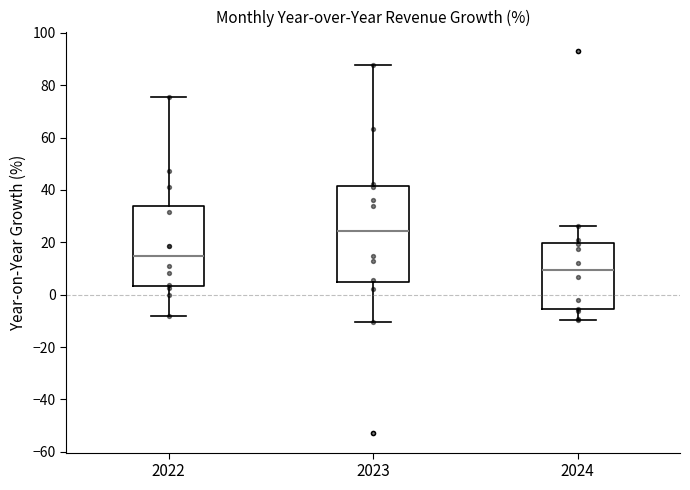

Where is the lower edge of the box at x = 2024 on the y-axis? The values are not printed on the chart, so give them approximately, as read against the axis.

-6